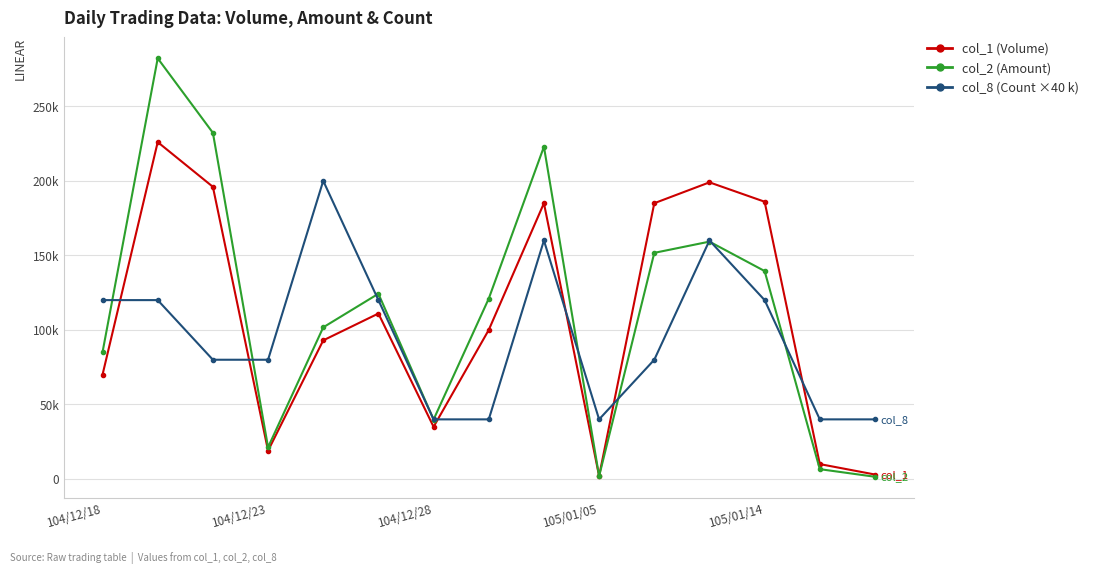

Reading right to left, transcribe all the data shown in this chart.

col_1 (Volume): 3000	10000	186000	199000	185000	2000	185000	100000	35000	111000	93000	19000	196000	226000	70000
col_2 (Amount): 1500	6600	139500	159230	151700	1880	222900	121000	39900	124280	101740	21280	232240	282200	85100
col_8 (Count ×40 k): 40000	40000	120000	160000	80000	40000	160000	40000	40000	120000	200000	80000	80000	120000	120000